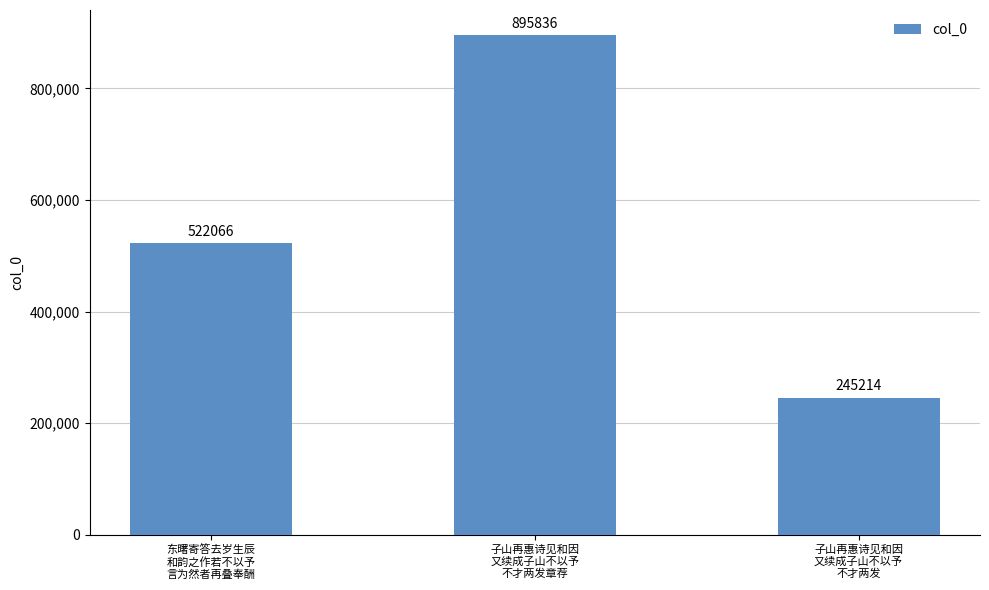

How many values are between 245214 and 895836?

3